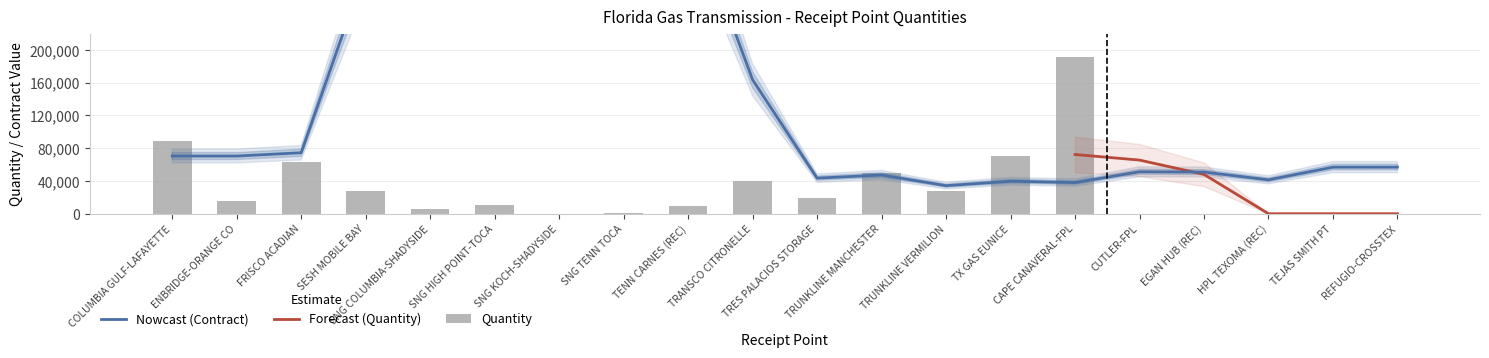

What is the change in value from TRUNKLINE VERMILION to REFUGIO-CROSSTEX?

-27329